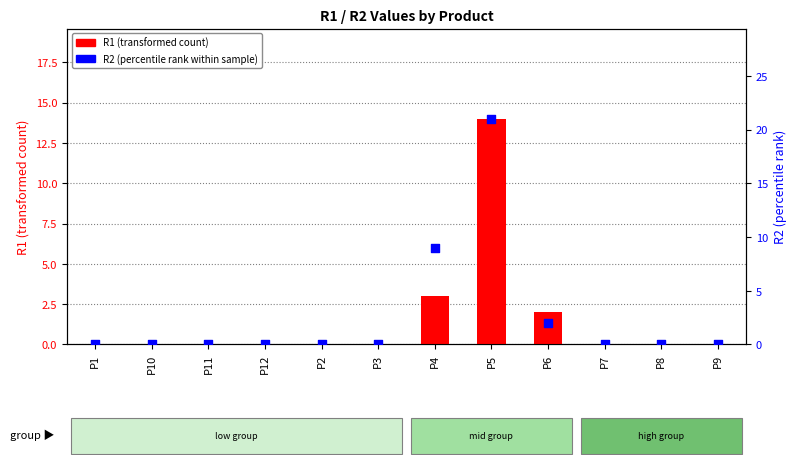

Which series has the largest total across all categories?

R2 (percentile rank within sample)